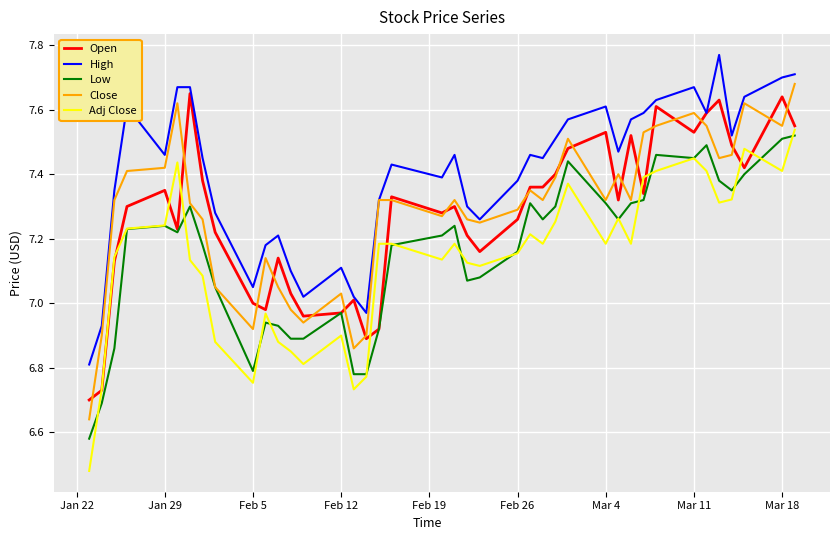

Which series has the largest range (max minus min)?

Adj Close